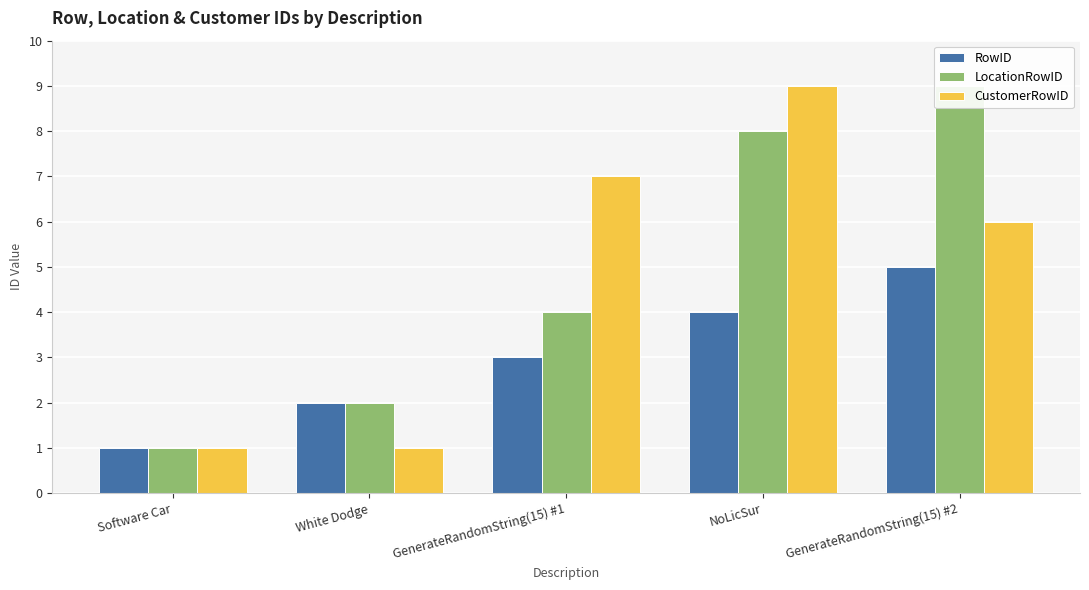

At how many categories does at least one series exceed 5?

3